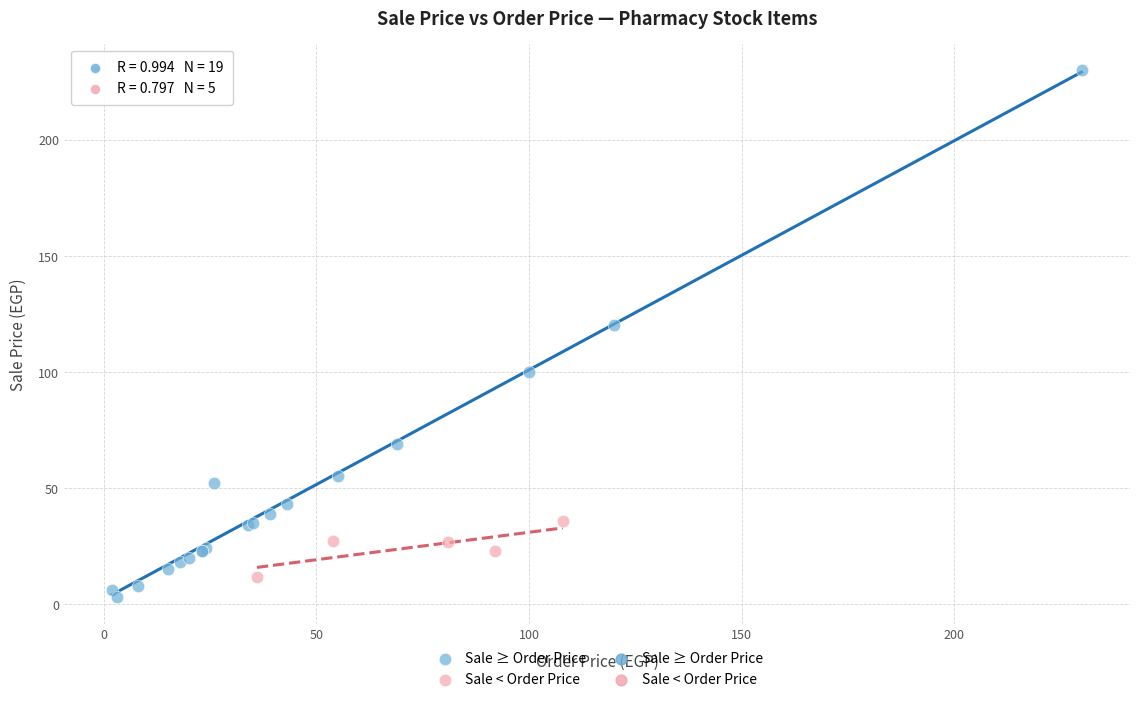

Which series contains the highest Y value?

Sale ≥ Order Price